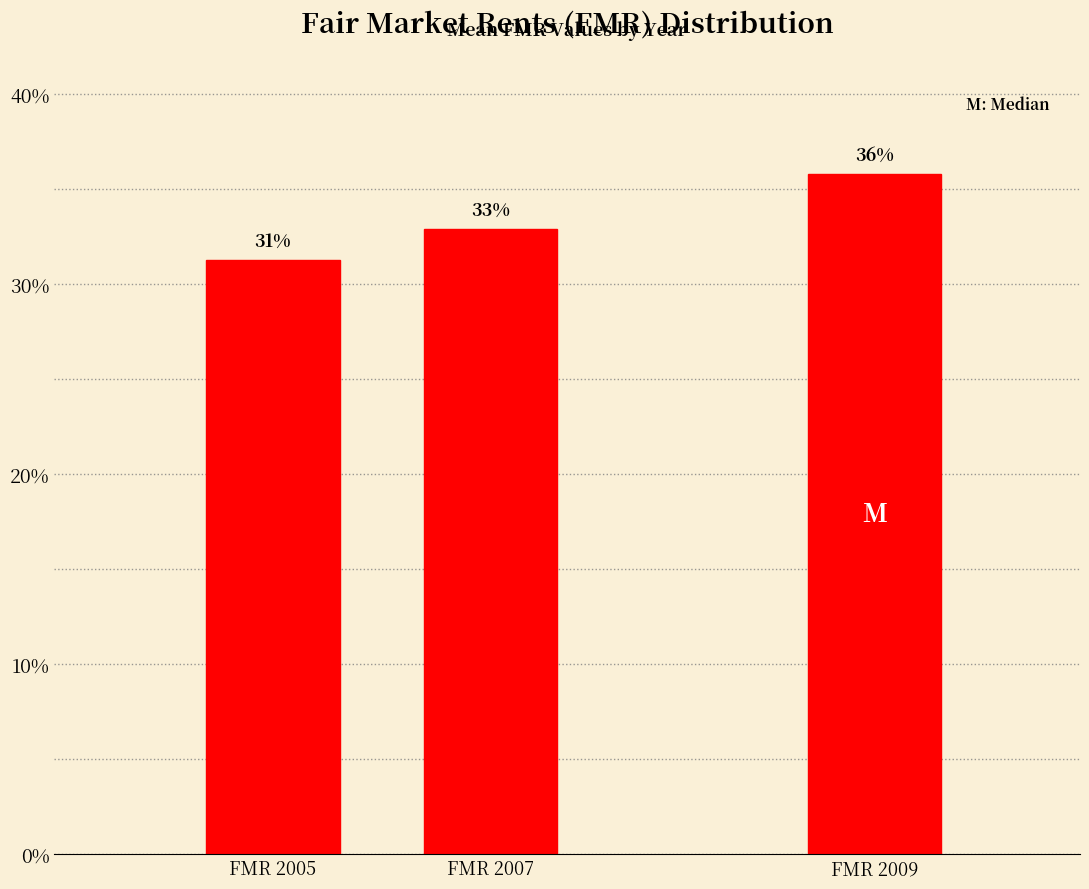

Are the bars horizontal?

No